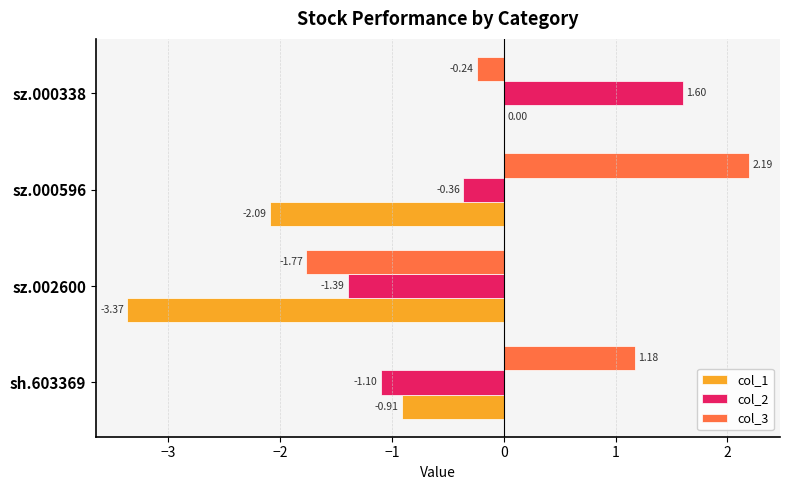

Which series changed the most between sz.002600 and sz.000338?

col_1